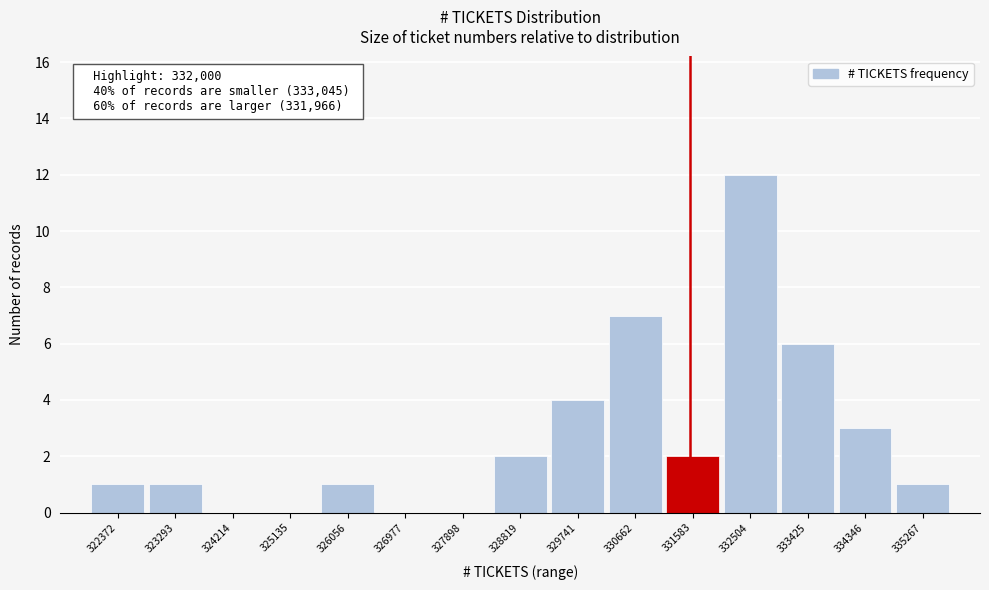

Reading left to right, transcribe all the data shown in this chart.

322372=1	323293=1	324214=0	325135=0	326056=1	326977=0	327898=0	328819=2	329741=4	330662=7	331583=2	332504=12	333425=6	334346=3	335267=1